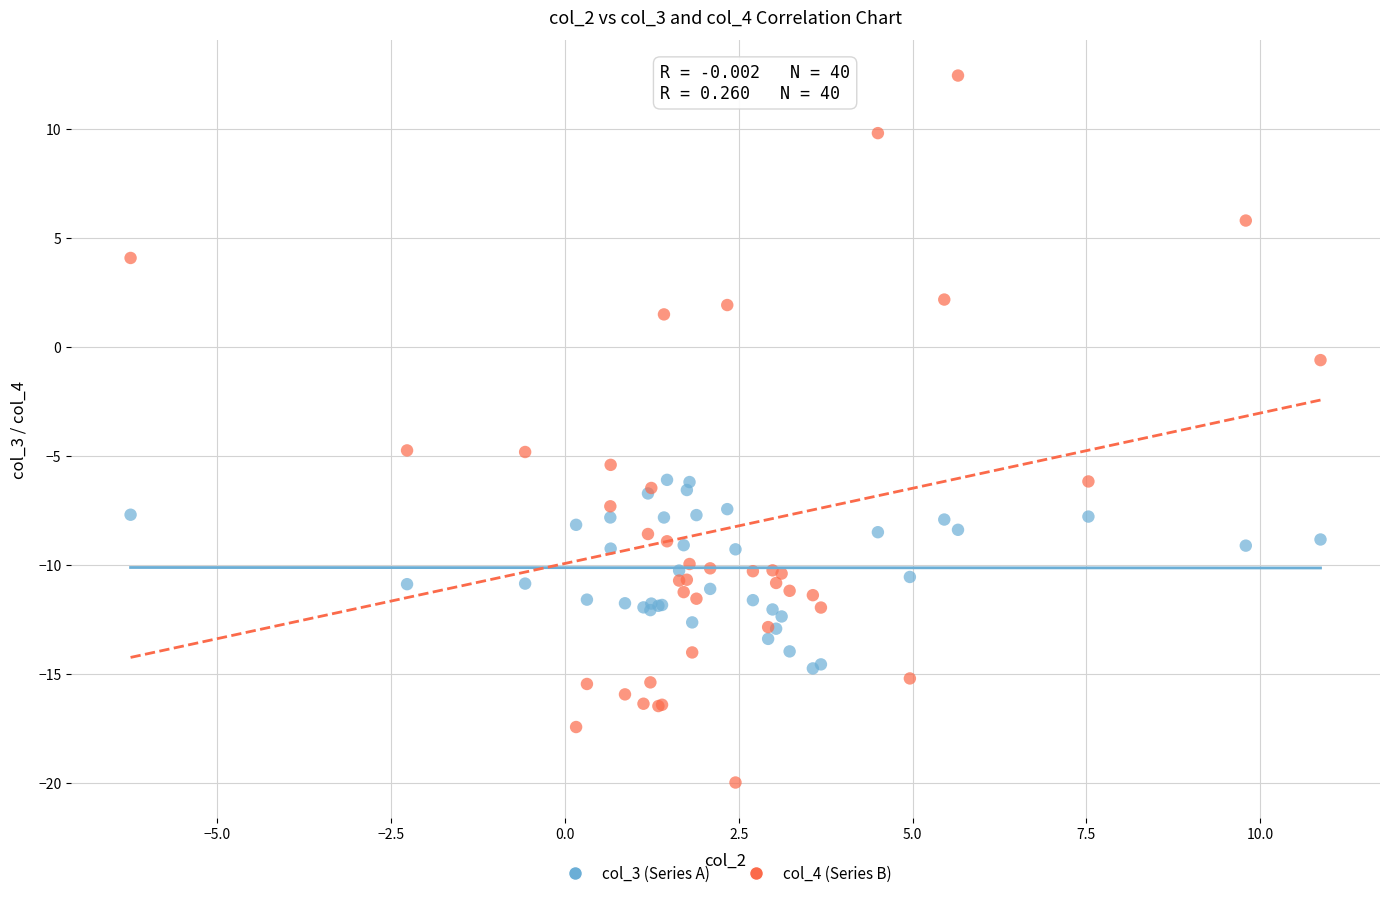

Which series has the largest Y range (max minus min)?

col_4 (Series B)